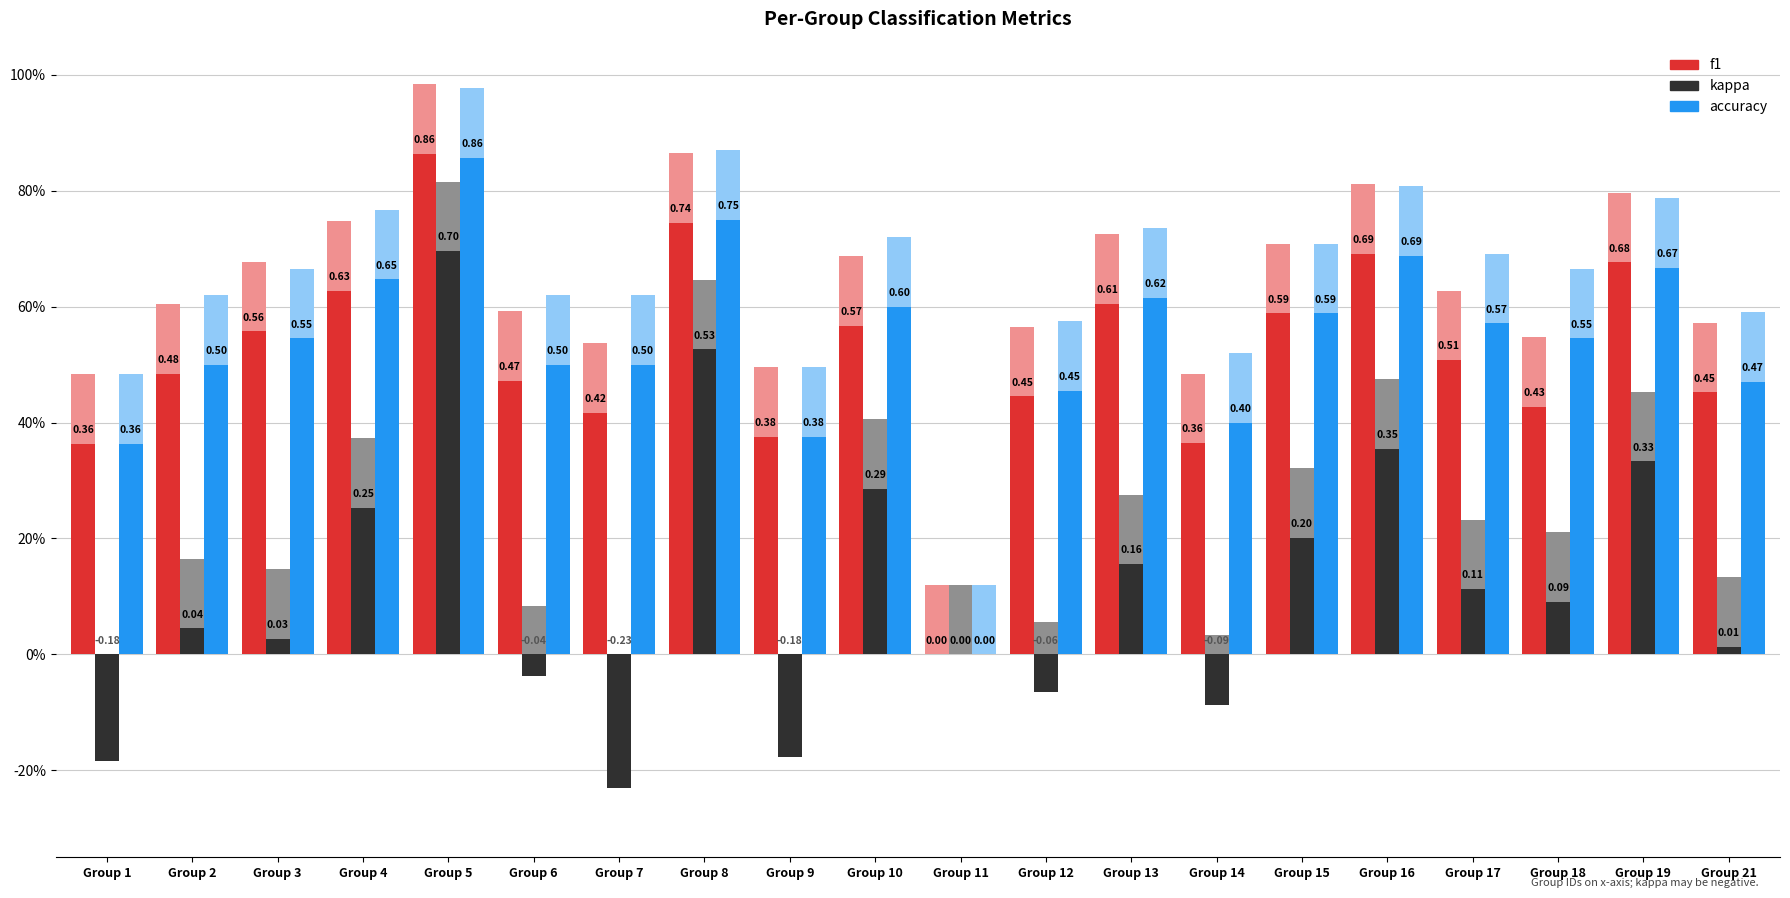

How many values in accuracy are above zero?

19